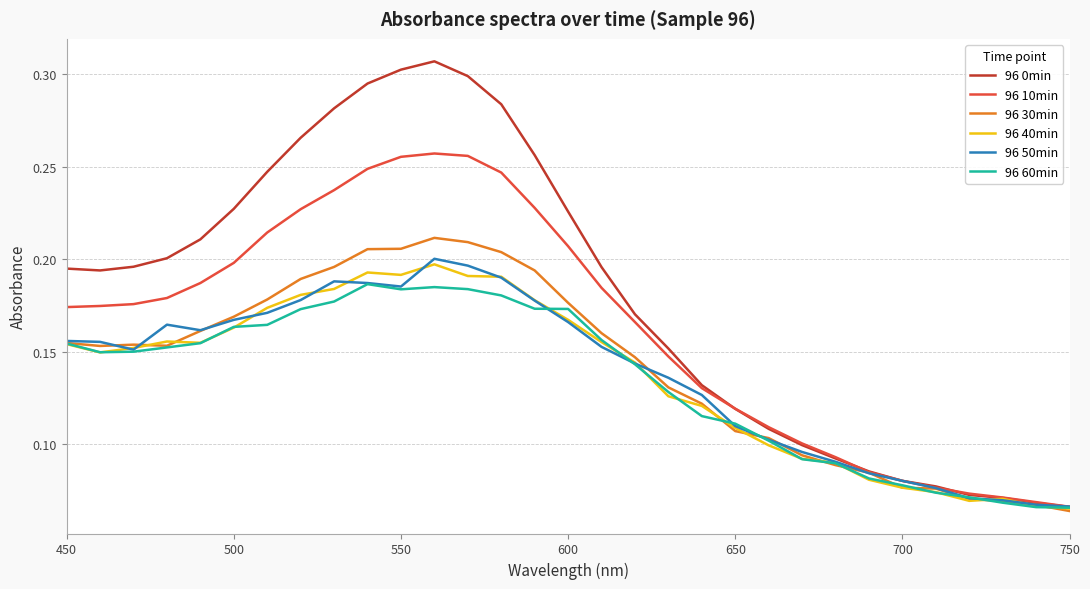

Which series has the largest total across all categories?

96 0min